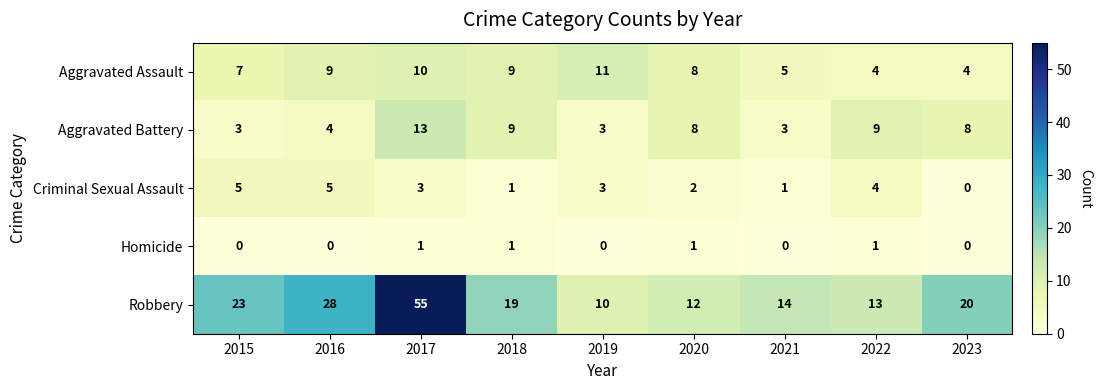

Count the number of categories in the chart.

9